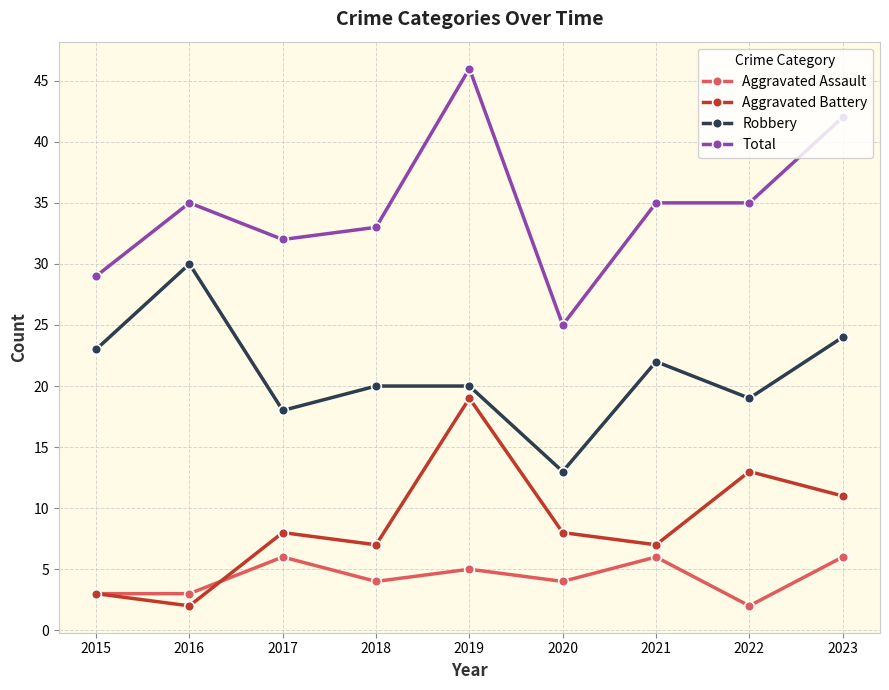

What is the difference between the maximum and minimum values in the Aggravated Battery series?

17